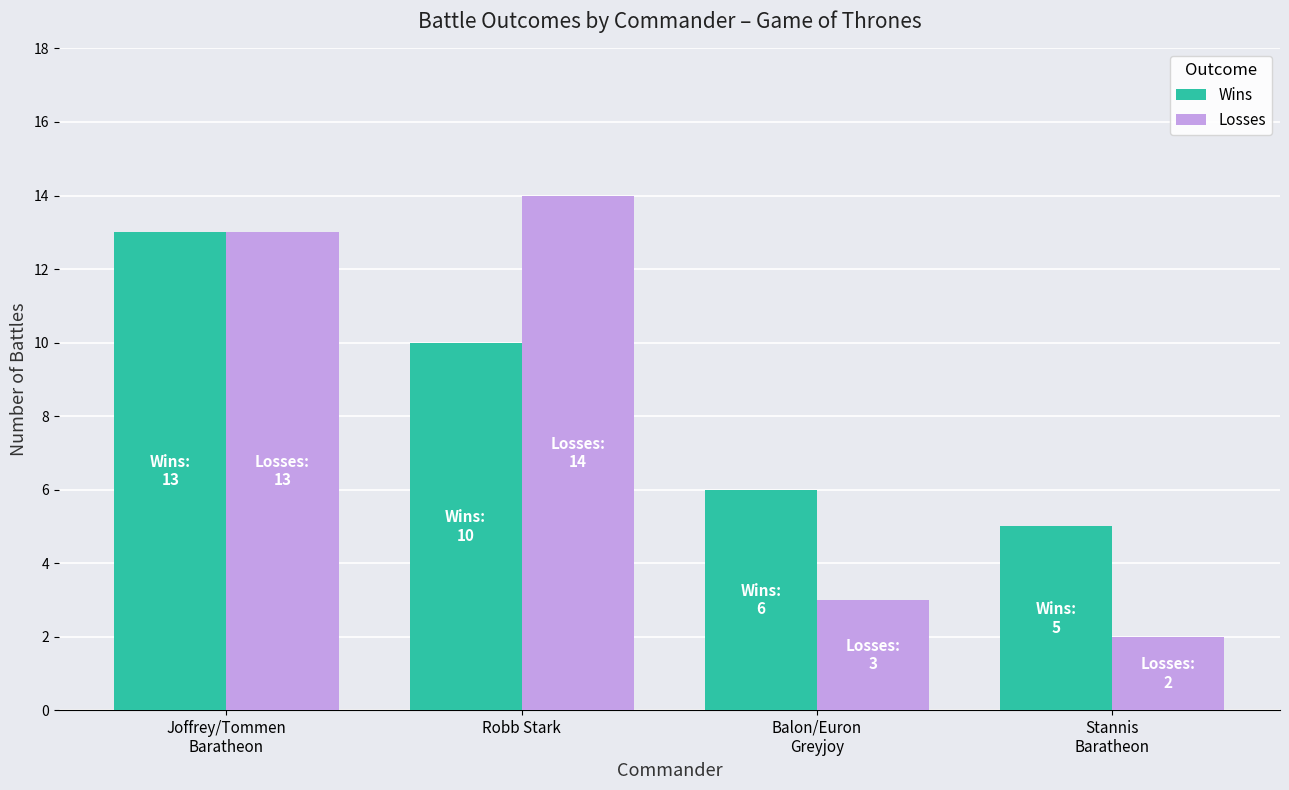

The Wins series shows 4 at Joffrey/Tommen
Baratheon. True or false?

False